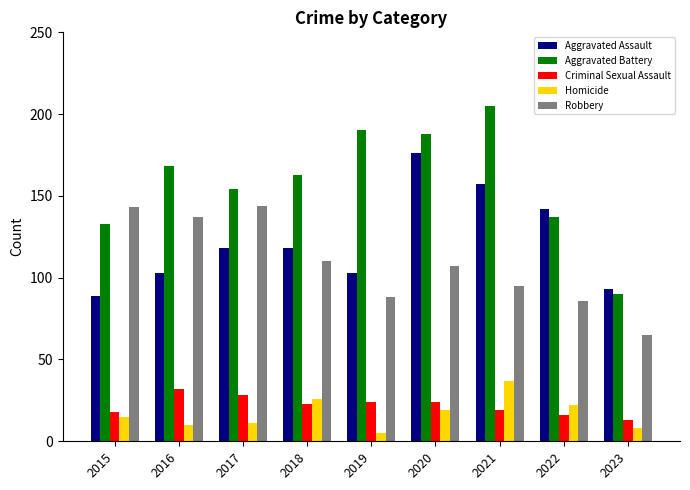

The value of Criminal Sexual Assault at 2018 is 12. True or false?

False